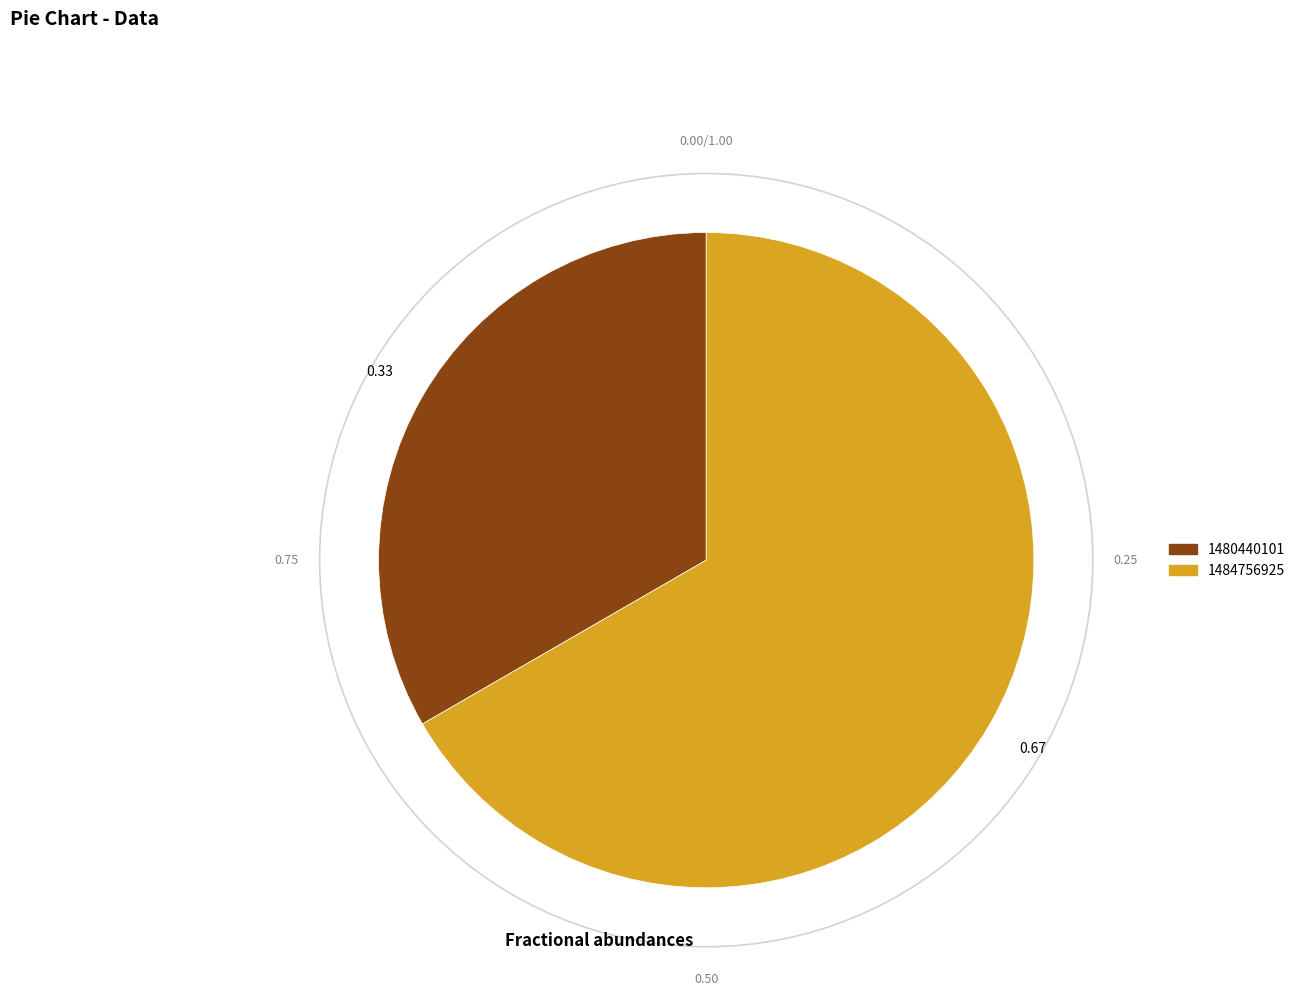

Rank the categories by value from lowest to highest.

1480440101, 1484756925